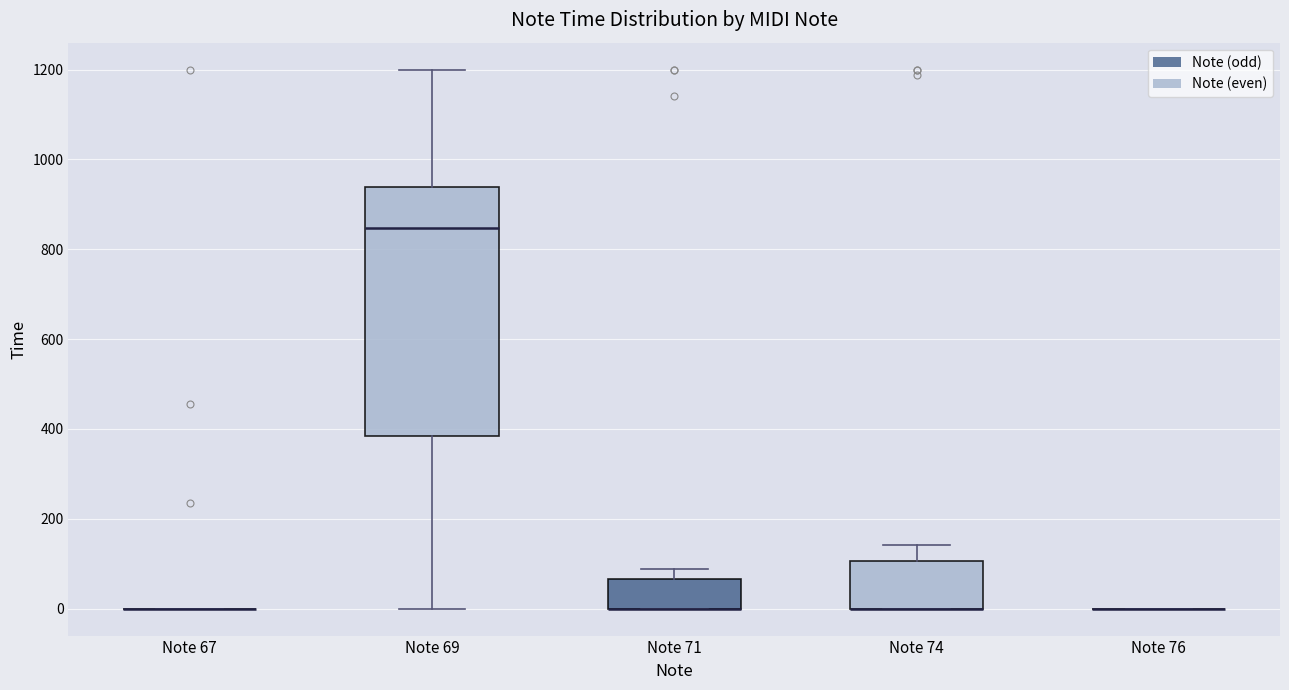

Comparing the boxes themselves (not the whiskers), which one is the tallest?

Note 69